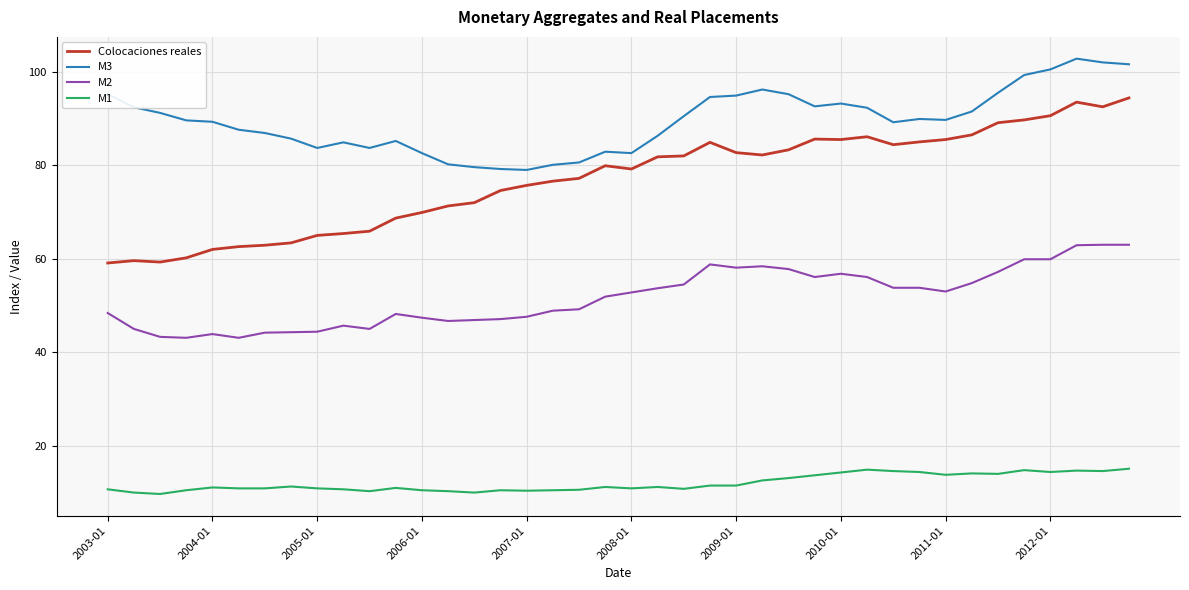

Which series has the largest total across all categories?

M3